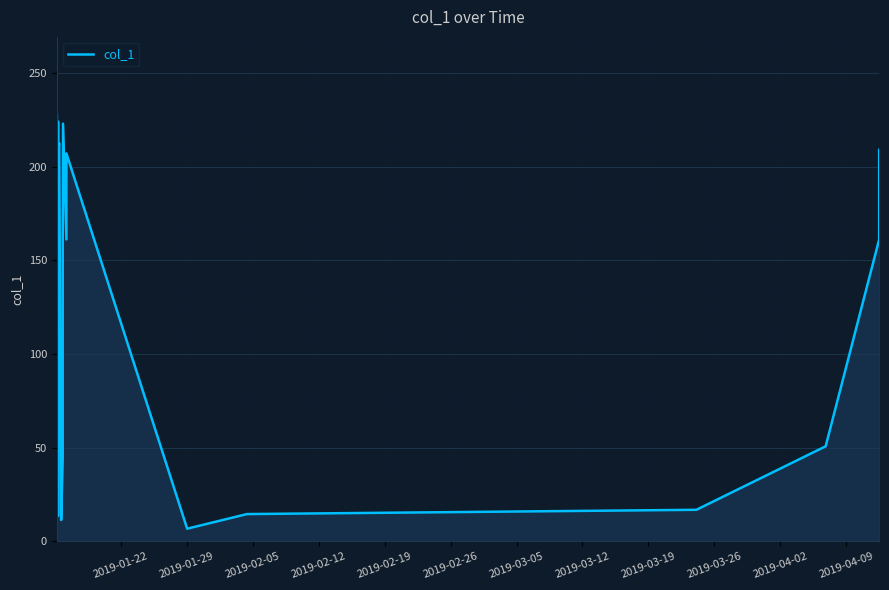

Count the number of categories in the chart.

28